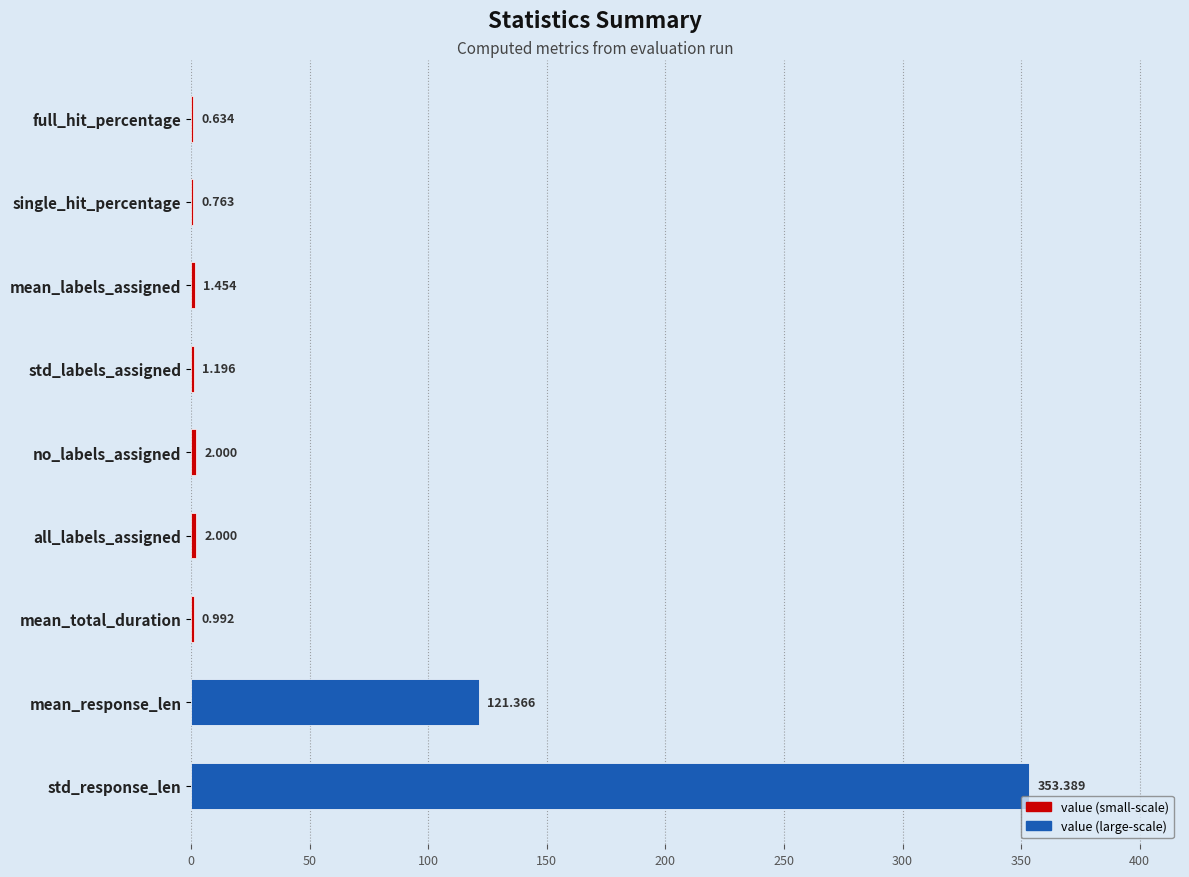

Where is the data nearest to the value 177?

mean_response_len